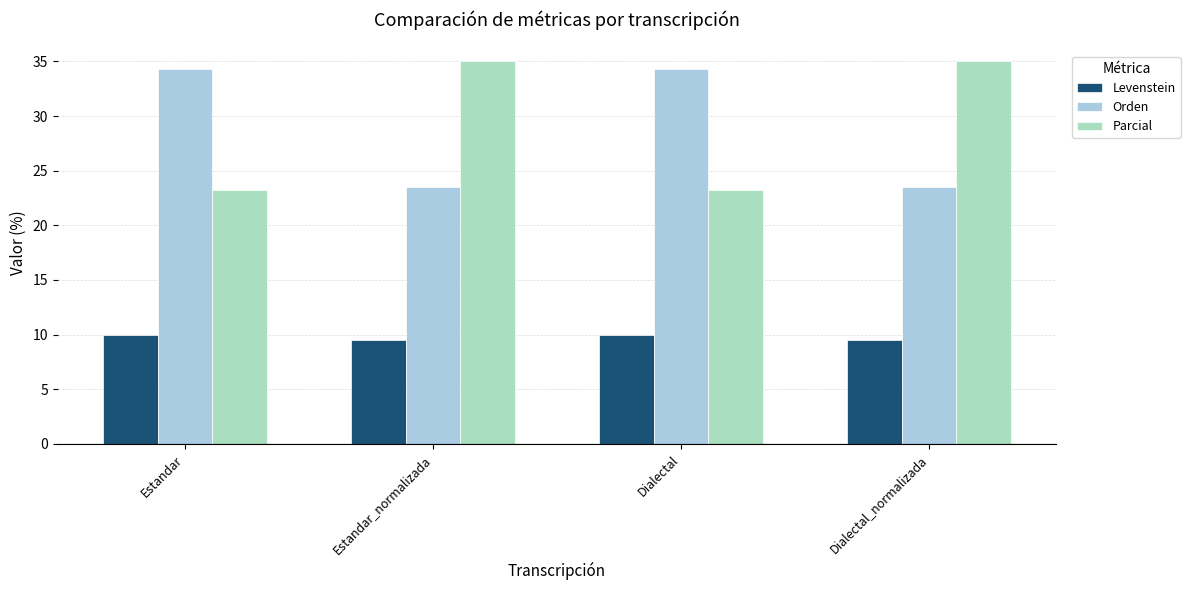

At Dialectal_normalizada, list the series in order from smallest to largest.

Levenstein, Orden, Parcial